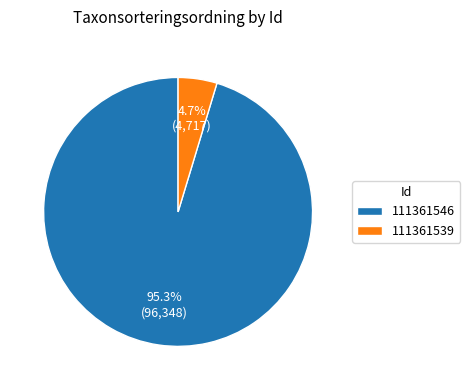

True or false: 111361546 accounts for 81% of the total.

False